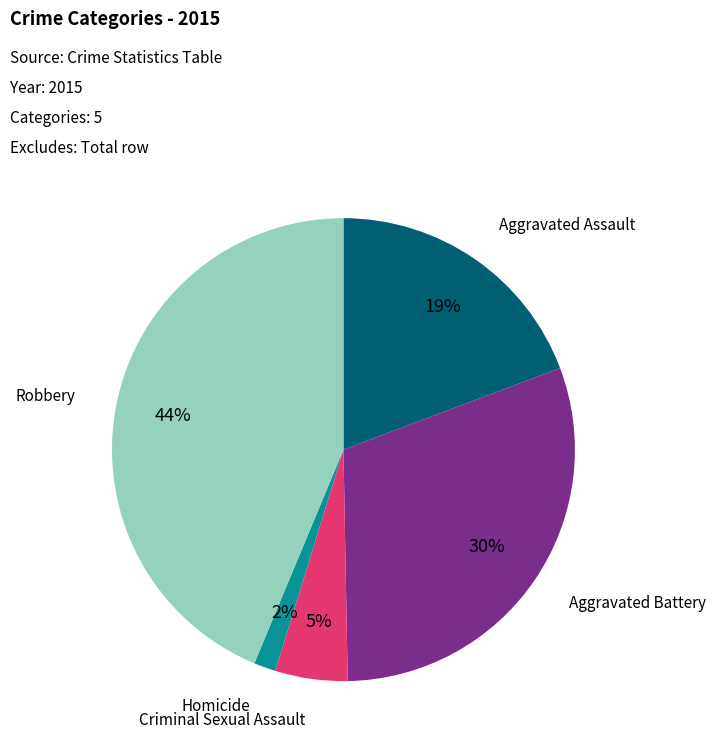

Does any single category account for the majority?

No